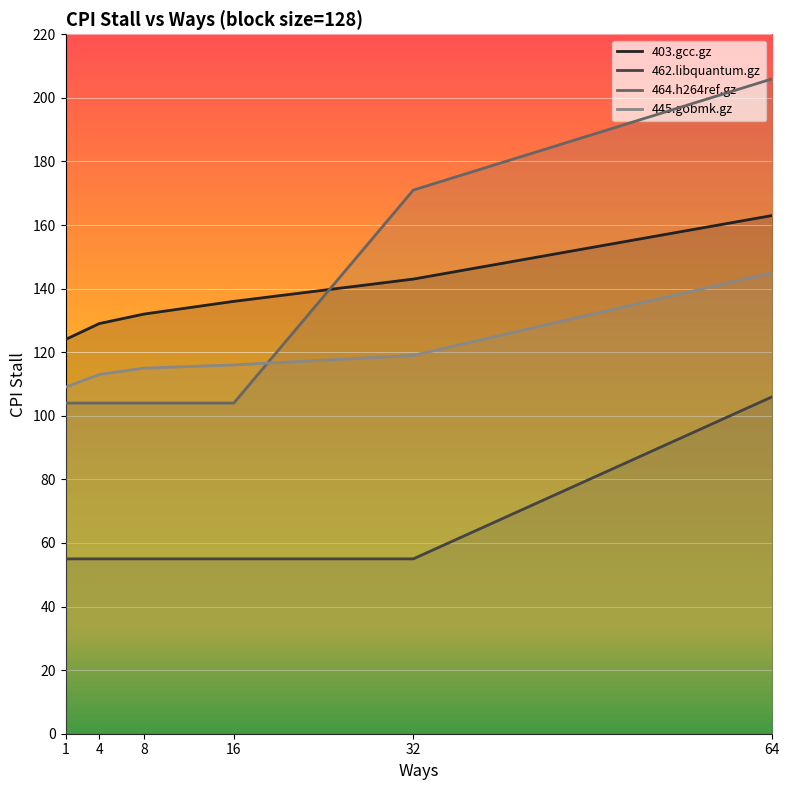

Where is 403.gcc.gz nearest to the value 143?

32